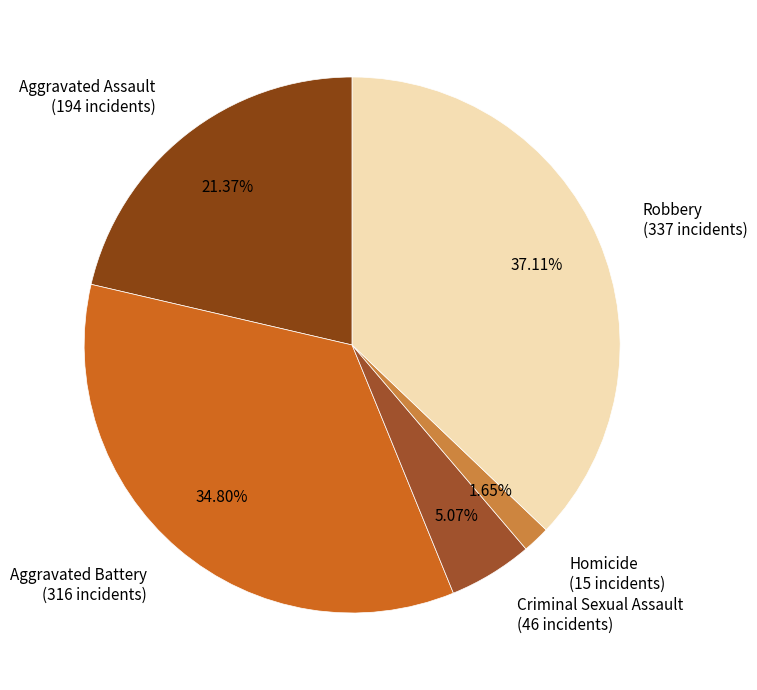

Count the number of slices in the pie.

5